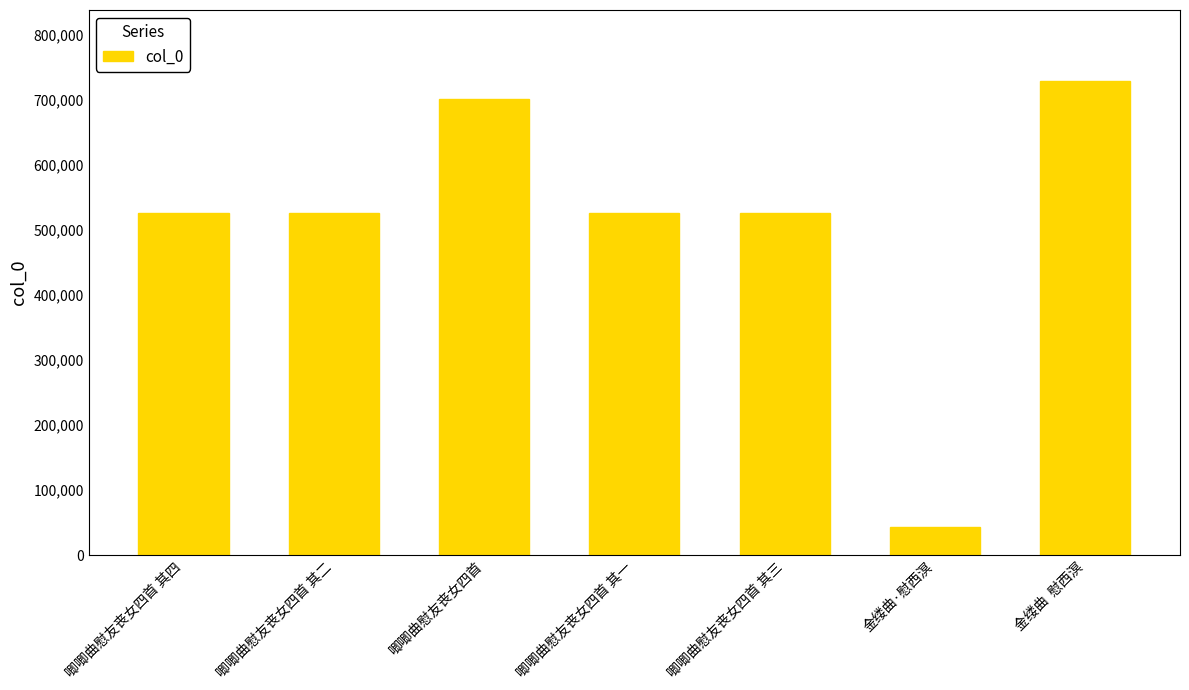

Are the bars grouped side by side (vs. stacked)?

No